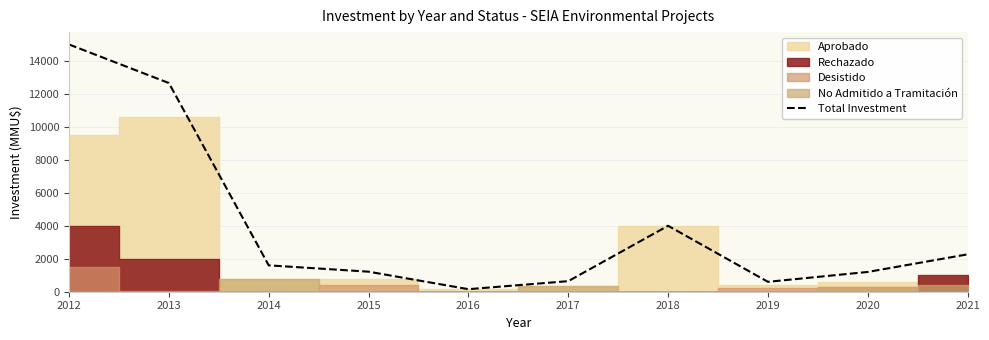

At which label is Total Investment closest to 7577?

2018